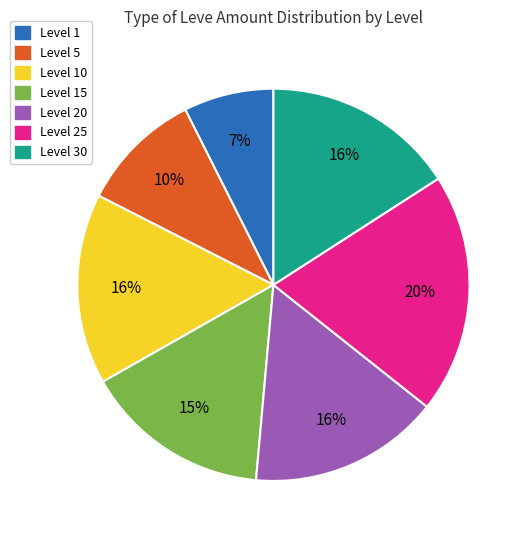

Is there a majority slice in this chart?

No